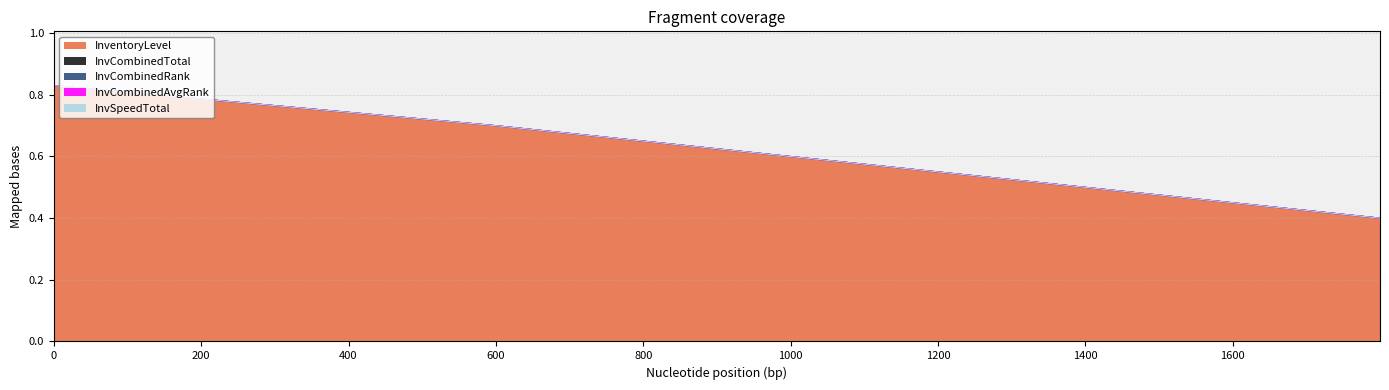

List the series in order of their peak value, highest first.

InventoryLevel, InvCombinedTotal, InvCombinedRank, InvCombinedAvgRank, InvSpeedTotal